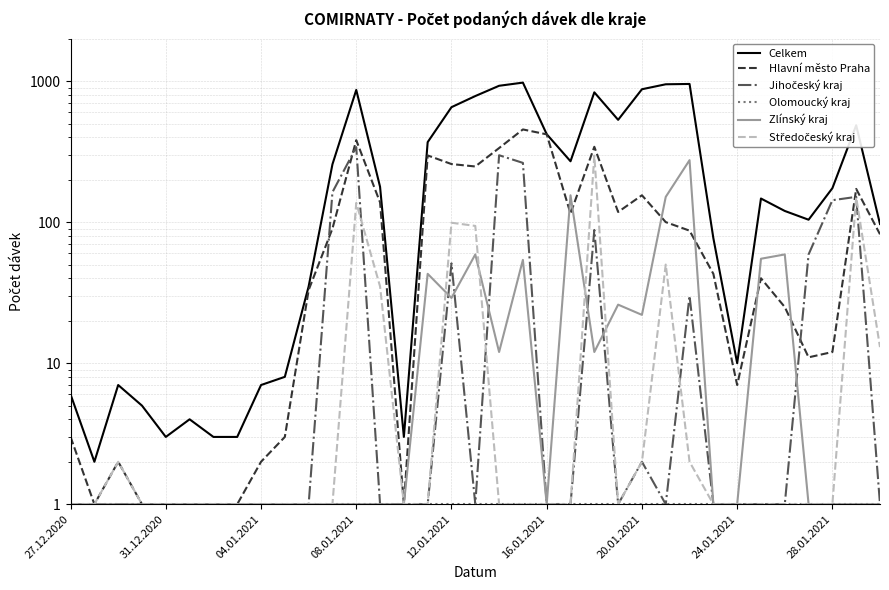

Which series has the widest spread of values?

Celkem